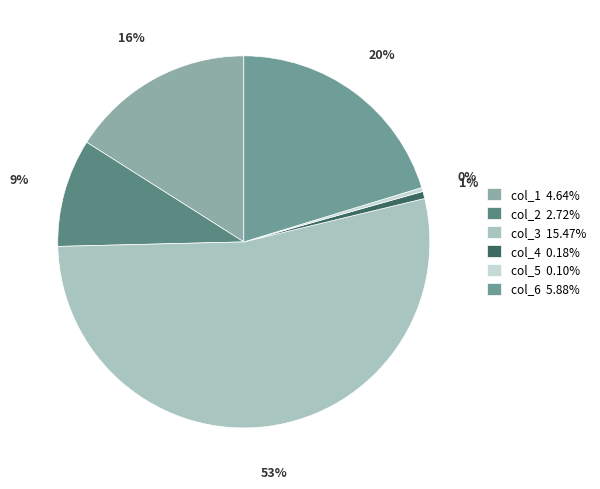

How many slices are in this pie chart?

6